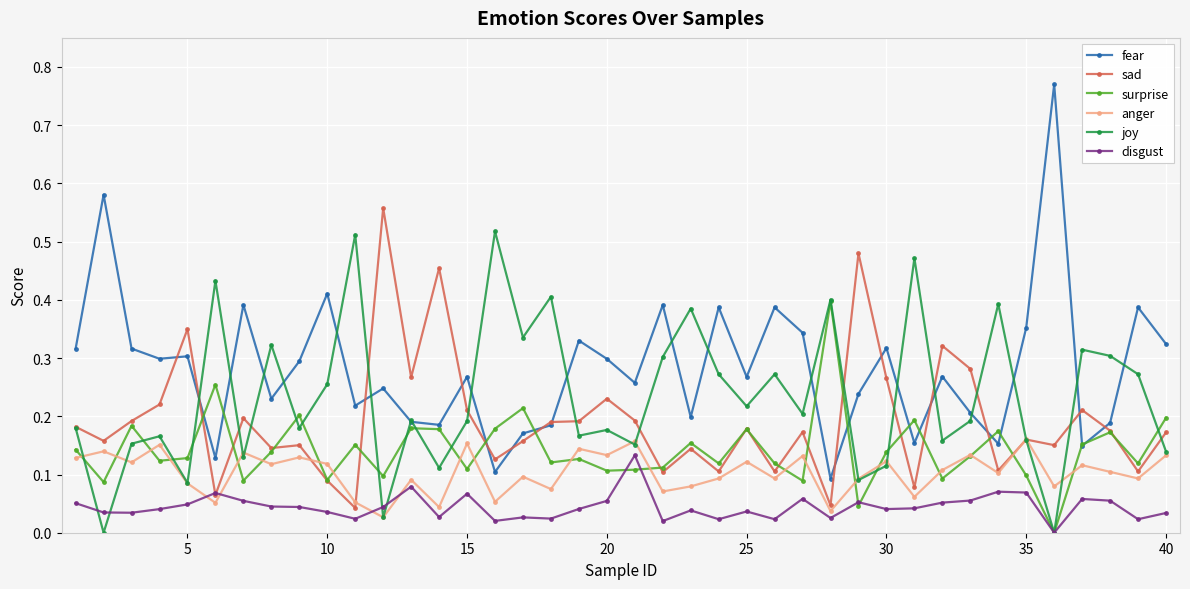

Rank the series by their average value, from highest to lowest.

fear, joy, sad, surprise, anger, disgust